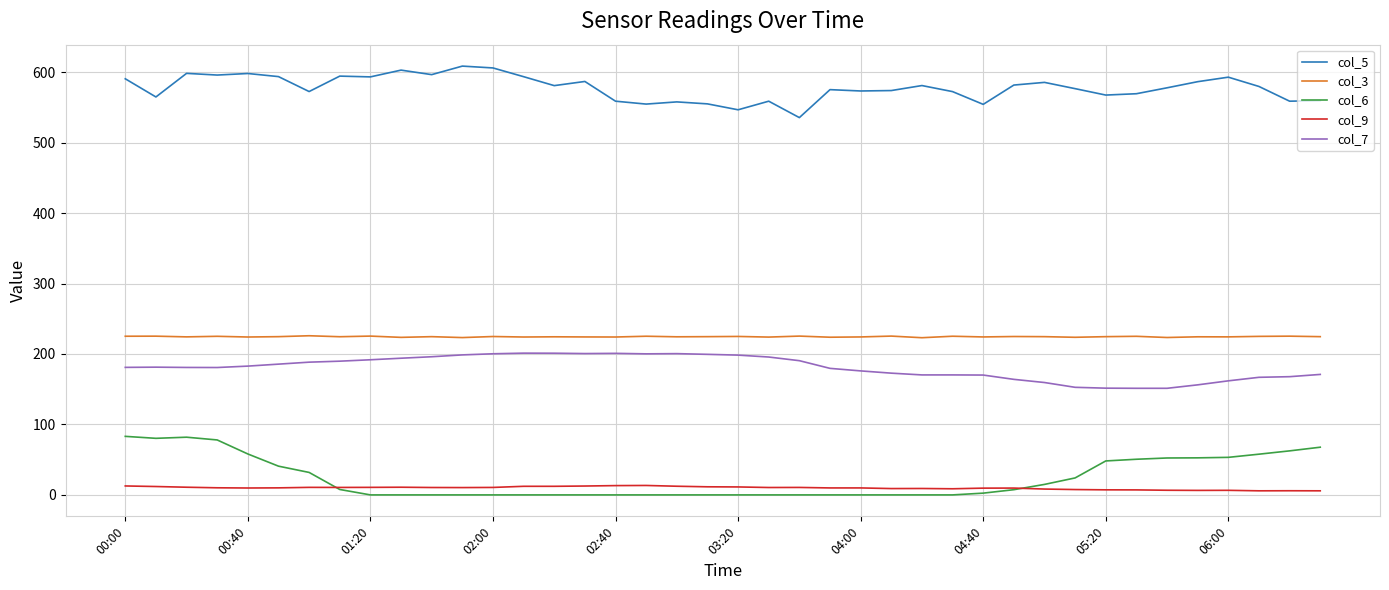

List the series in order of their peak value, highest first.

col_5, col_3, col_7, col_6, col_9